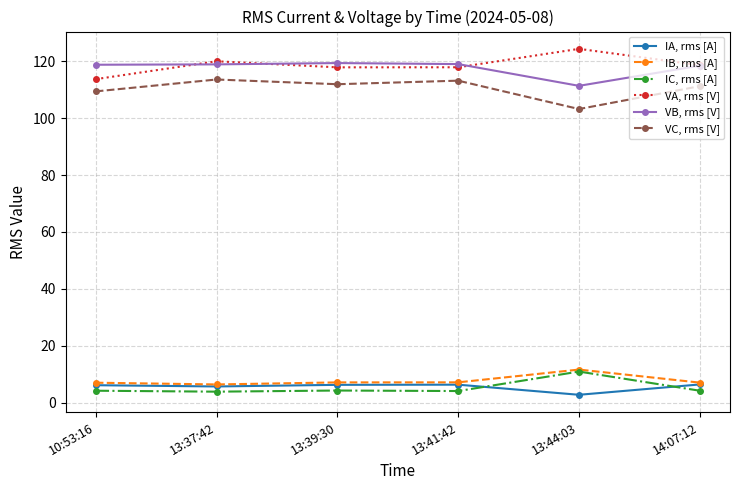

What is the difference between the highest and lowest values at 13:41:42?

115.0